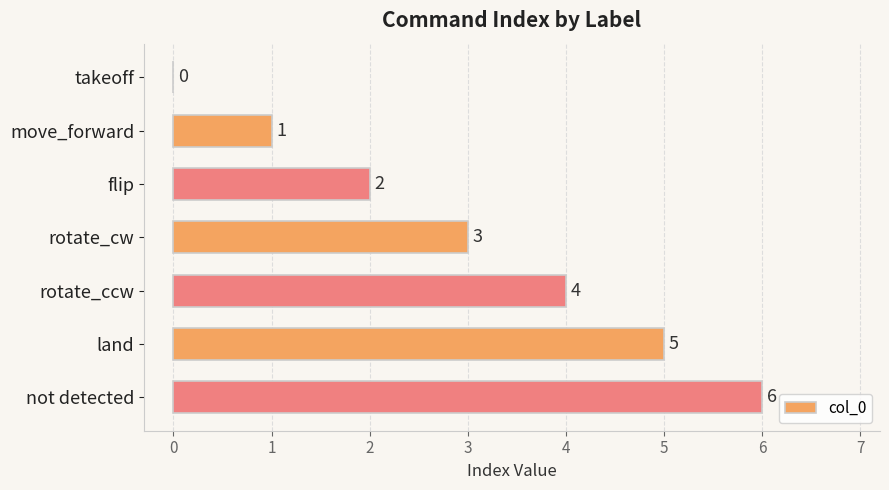

How many data points does each series have?

7